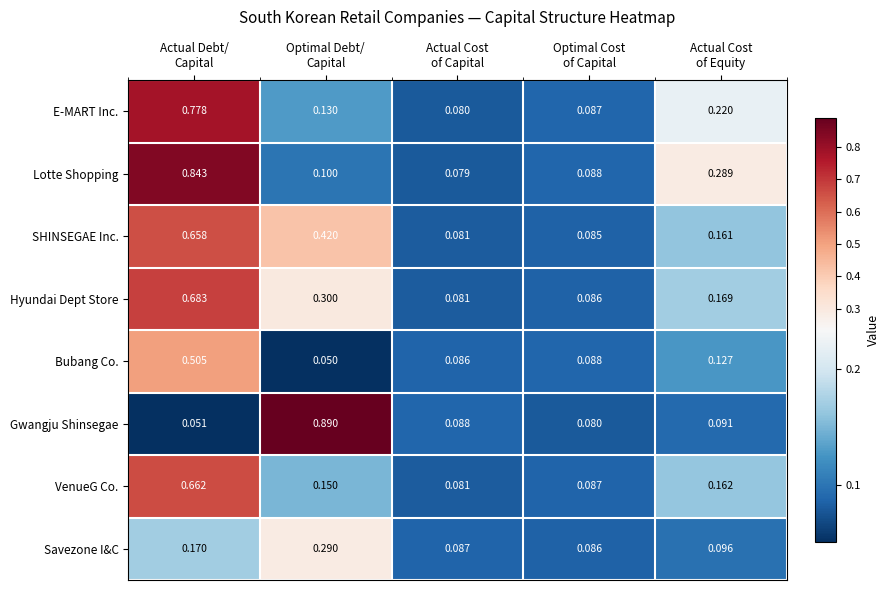

Rank the series by their maximum value, from lowest to highest.

Savezone I&C, Bubang Co., SHINSEGAE Inc., VenueG Co., Hyundai Dept Store, E-MART Inc., Lotte Shopping, Gwangju Shinsegae